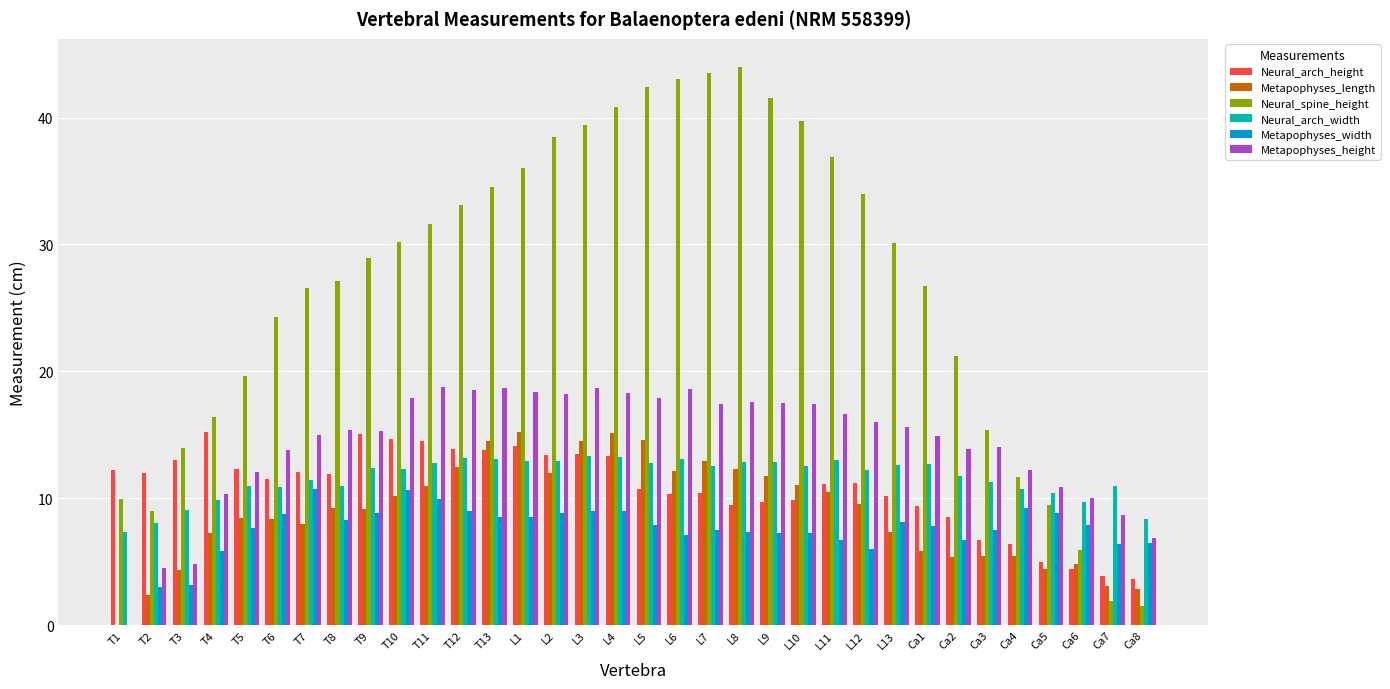

Is the value of Metapophyses_height at L9 greater than the value of Metapophyses_width at T10?

Yes